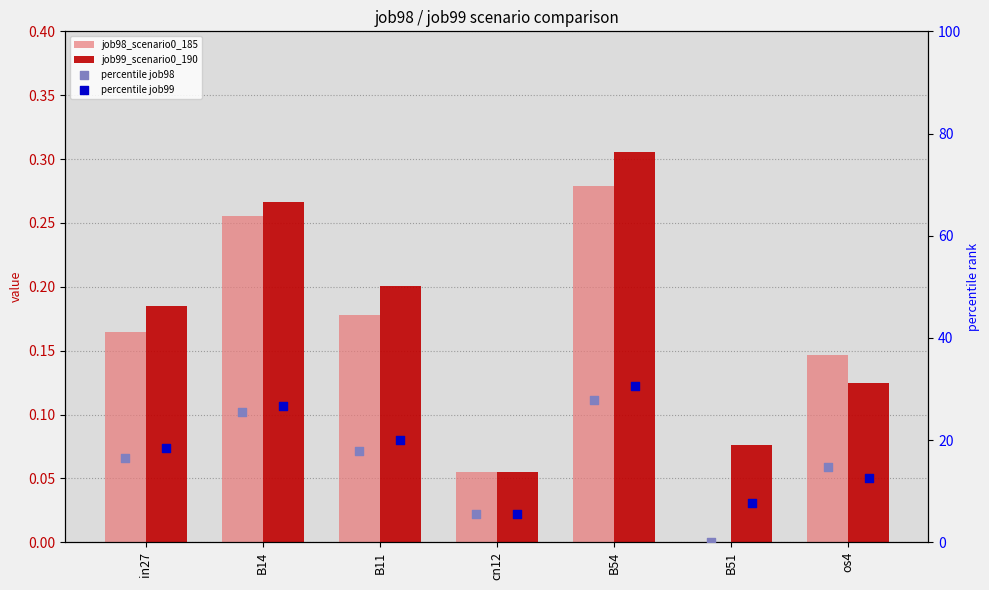

What are all the series names shown in the legend?

job98_scenario0_185, job99_scenario0_190, percentile job98, percentile job99